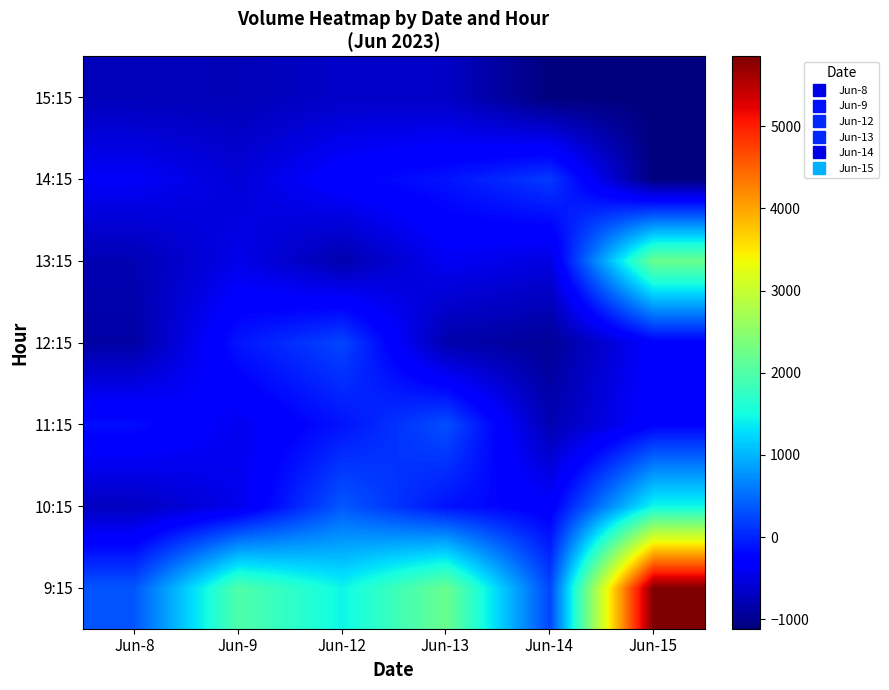

What is the total value across all series at Jun-13?

376.8